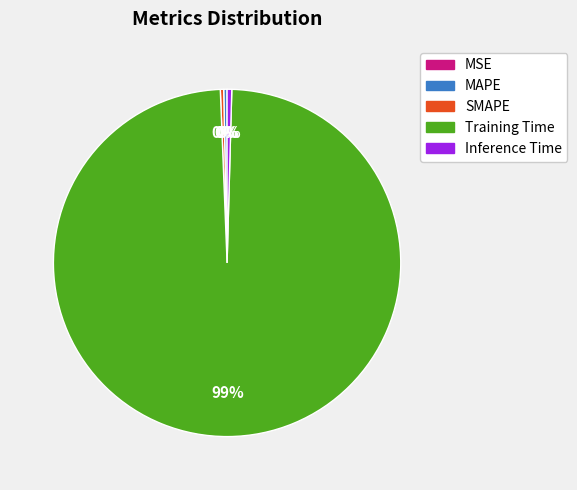

To the nearest percent, what is the average slice percentage?

20%